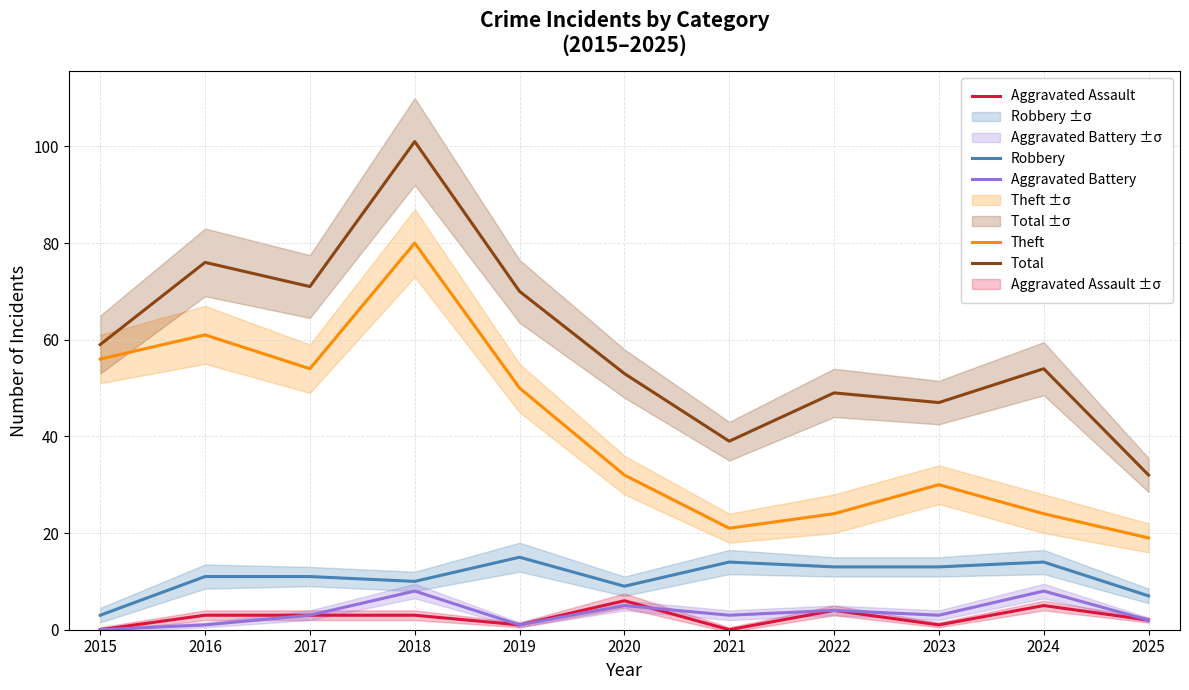

True or false: Robbery and Total cross at least once.

False